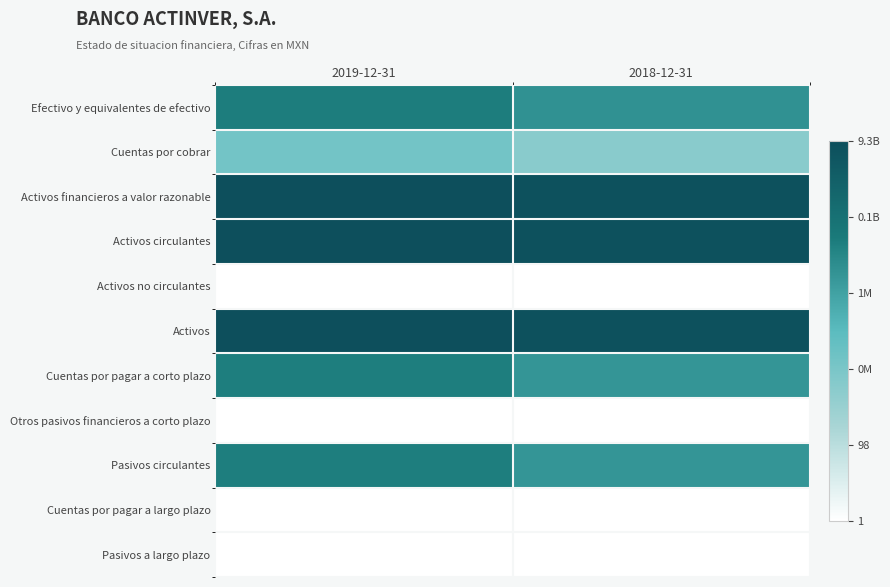

Rank the series by their maximum value, from highest to lowest.

Activos circulantes, Activos, Activos financieros a valor razonable, Efectivo y equivalentes de efectivo, Cuentas por pagar a corto plazo, Pasivos circulantes, Cuentas por cobrar, Activos no circulantes, Otros pasivos financieros a corto plazo, Cuentas por pagar a largo plazo, Pasivos a largo plazo